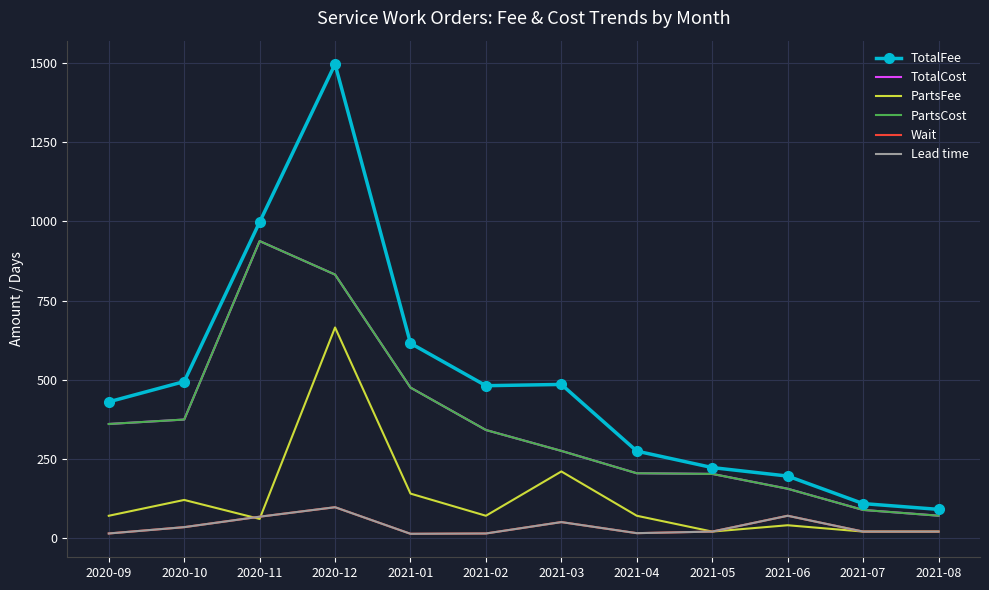

Where is the first local maximum for PartsCost?

2020-11